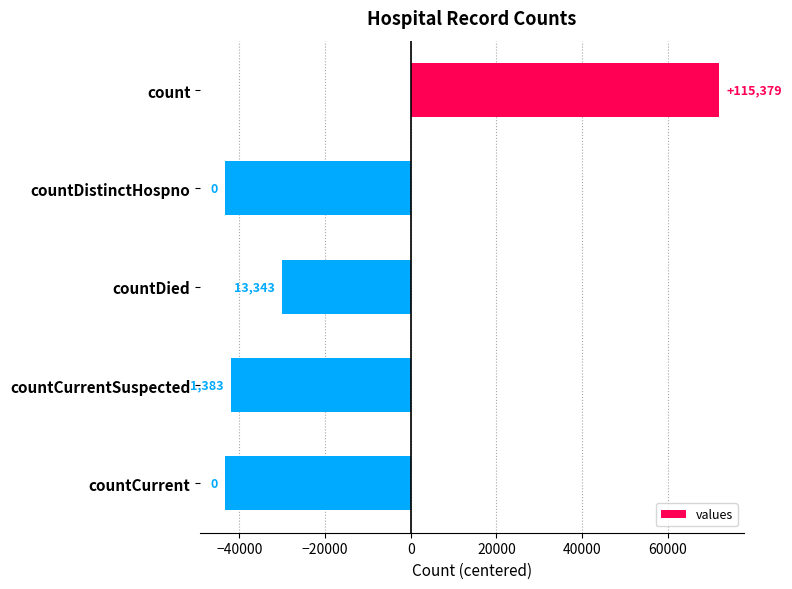

Are the bars horizontal?

Yes